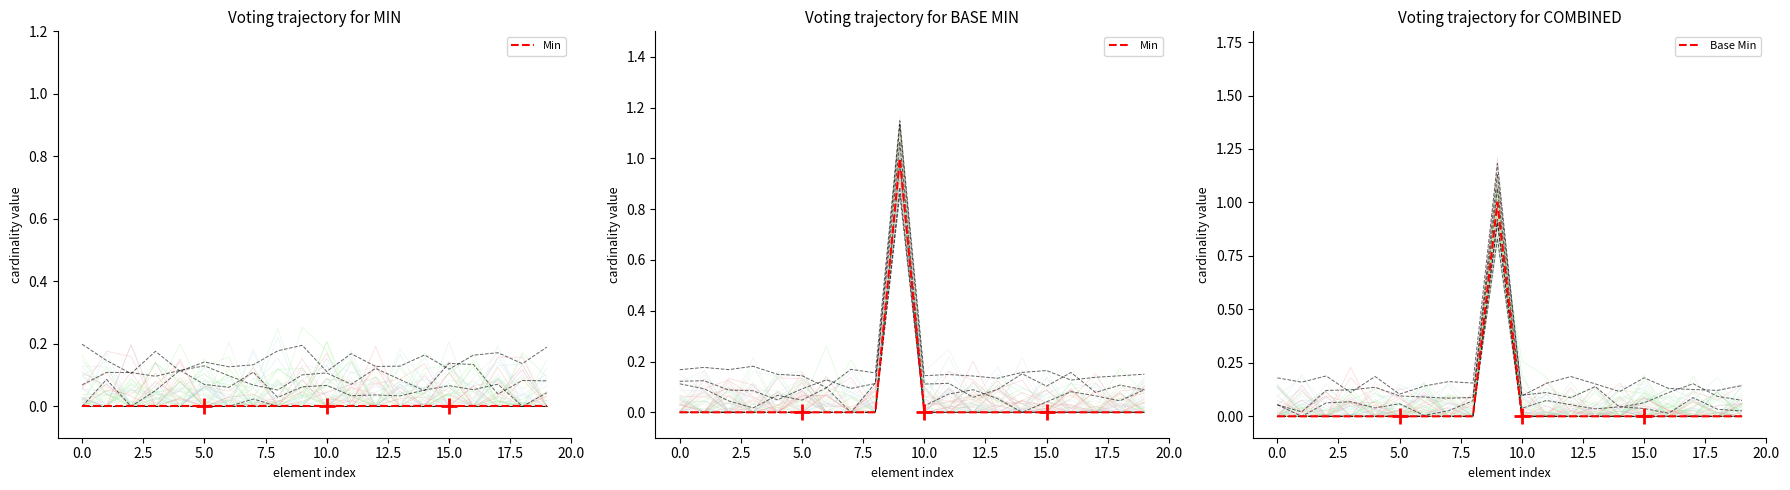

The value of Base Min at 15.0 is 1. True or false?

False